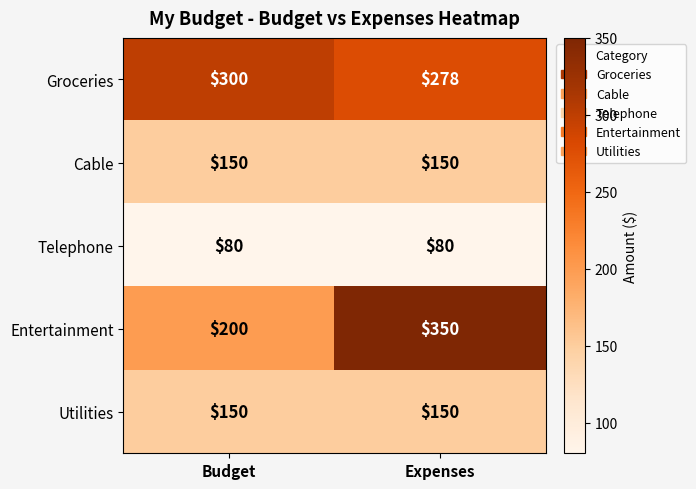

What is the approximate value of Utilities at Expenses?

150